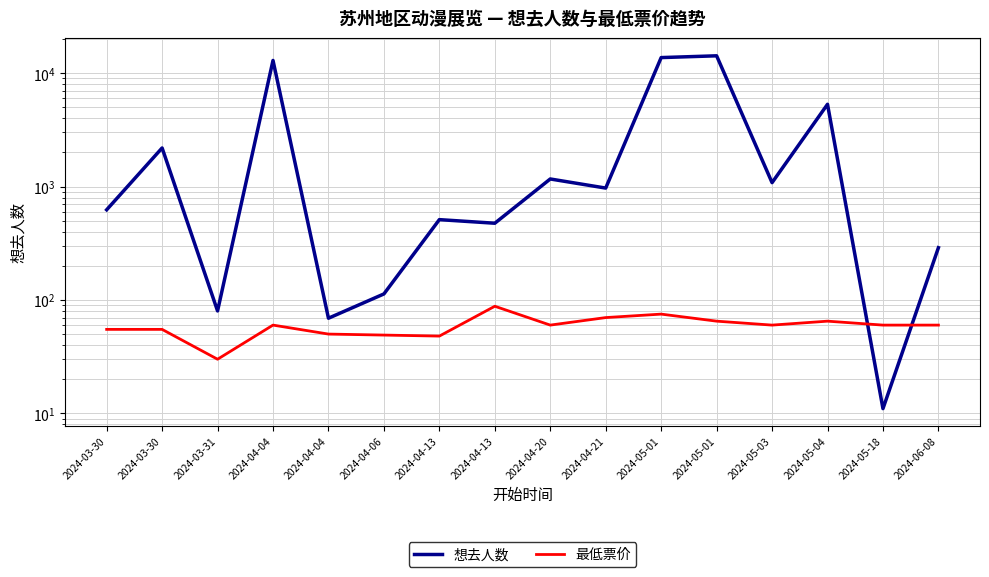

Reading left to right, transcribe all the data shown in this chart.

想去人数: 2024-03-30=624.0	2024-03-30=2191.0	2024-03-31=80.0	2024-04-04=12961.0	2024-04-04=69.0	2024-04-06=113.0	2024-04-13=511.0	2024-04-13=475.0	2024-04-20=1167.0	2024-04-21=970.0	2024-05-01=13732.0	2024-05-01=14238.0	2024-05-03=1083.0	2024-05-04=5319.0	2024-05-18=11.0	2024-06-08=289.0
最低票价: 2024-03-30=55.0	2024-03-30=55.0	2024-03-31=30.0	2024-04-04=60.0	2024-04-04=50.0	2024-04-06=49.0	2024-04-13=48.0	2024-04-13=88.0	2024-04-20=60.0	2024-04-21=69.9	2024-05-01=75.0	2024-05-01=65.0	2024-05-03=60.0	2024-05-04=65.0	2024-05-18=60.0	2024-06-08=60.0